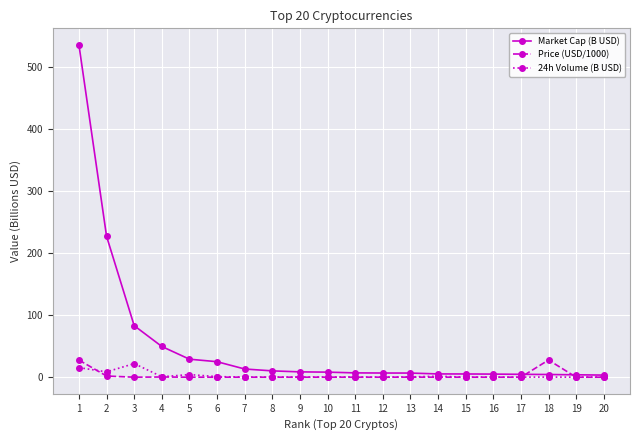

At which label does Market Cap (B USD) first exceed 8?

1